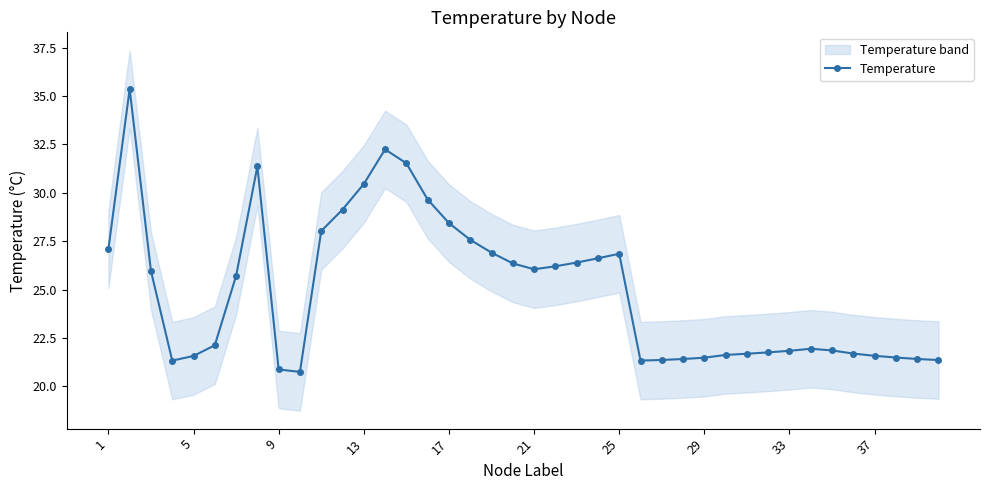

True or false: Temperature has more than 1 interior local peaks.

True